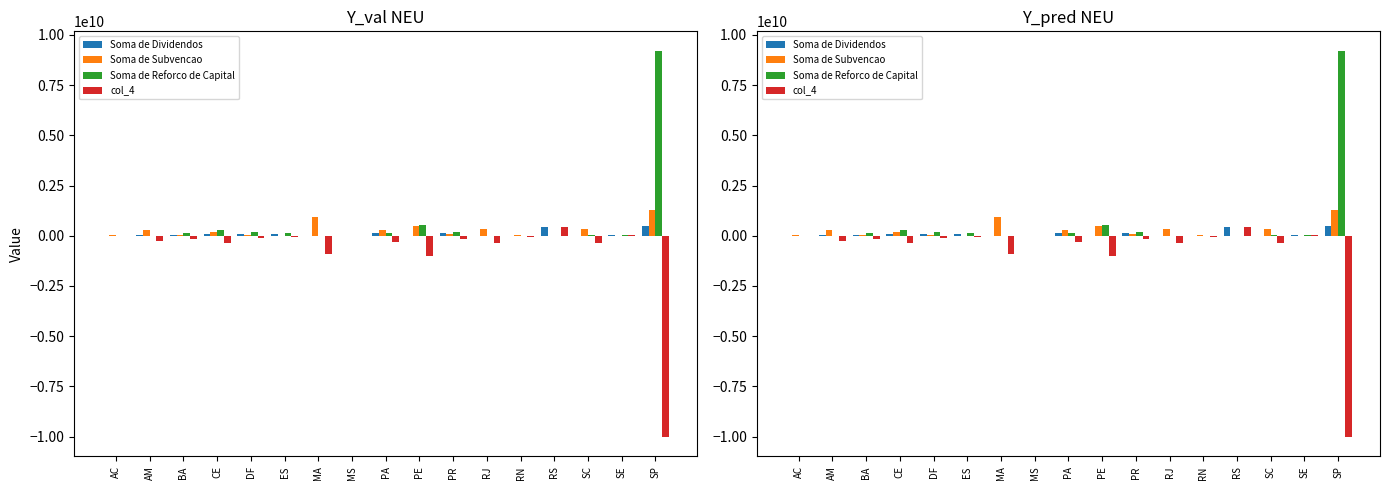

Reading left to right, extract all data points from this chart.

Soma de Dividendos: AC=0.0	AM=12325387.8	BA=16246971.6	CE=90299237.5	DF=106032412.7	ES=73399560.8	MA=4053937.6	MS=7930866.0	PA=123301078.6	PE=9484633.5	PR=114353904.2	RJ=0.0	RN=2847416.0	RS=456794062.4	SC=5885669.3	SE=22878259.1	SP=487925000.0
Soma de Subvencao: AC=18573932.6	AM=263990806.0	BA=41616573.9	CE=180623154.7	DF=36254784.6	ES=9124124.0	MA=908299265.5	MS=19796.9	PA=272665178.4	PE=486284869.5	PR=88852712.0	RJ=357525949.8	RN=47078025.7	RS=0.0	SC=355401807.6	SE=0.0	SP=1300962000.0
Soma de Reforco de Capital: AC=0.0	AM=600000.0	BA=142895601.5	CE=271754141.1	DF=166792507.0	ES=140420000.0	MA=627648.0	MS=0.0	PA=150117300.1	PE=542343021.9	PR=209296545.0	RJ=12160.4	RN=9975364.0	RS=0.0	SC=13014157.1	SE=11447648.0	SP=9215792000.0
col_4: AC=-18573932.6	AM=-252265418.2	BA=-168265203.8	CE=-362078058.3	DF=-97014878.9	ES=-76144563.2	MA=-904872975.9	MS=7911069.1	PA=-299481399.8	PE=-1019143257.8	PR=-183795352.8	RJ=-357538110.1	RN=-54205973.6	RS=456794062.4	SC=-362530295.4	SE=11430611.1	SP=-10028829000.0